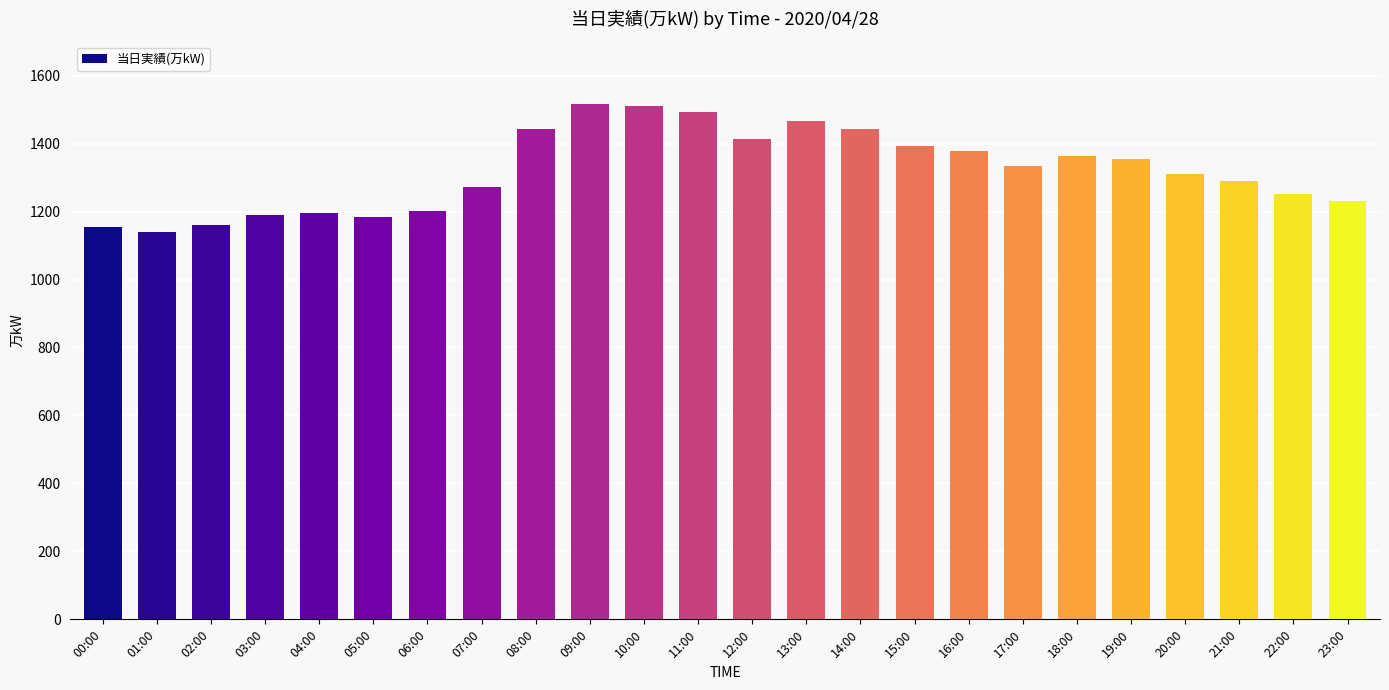

What is the label of the 3rd bar from the left?

02:00